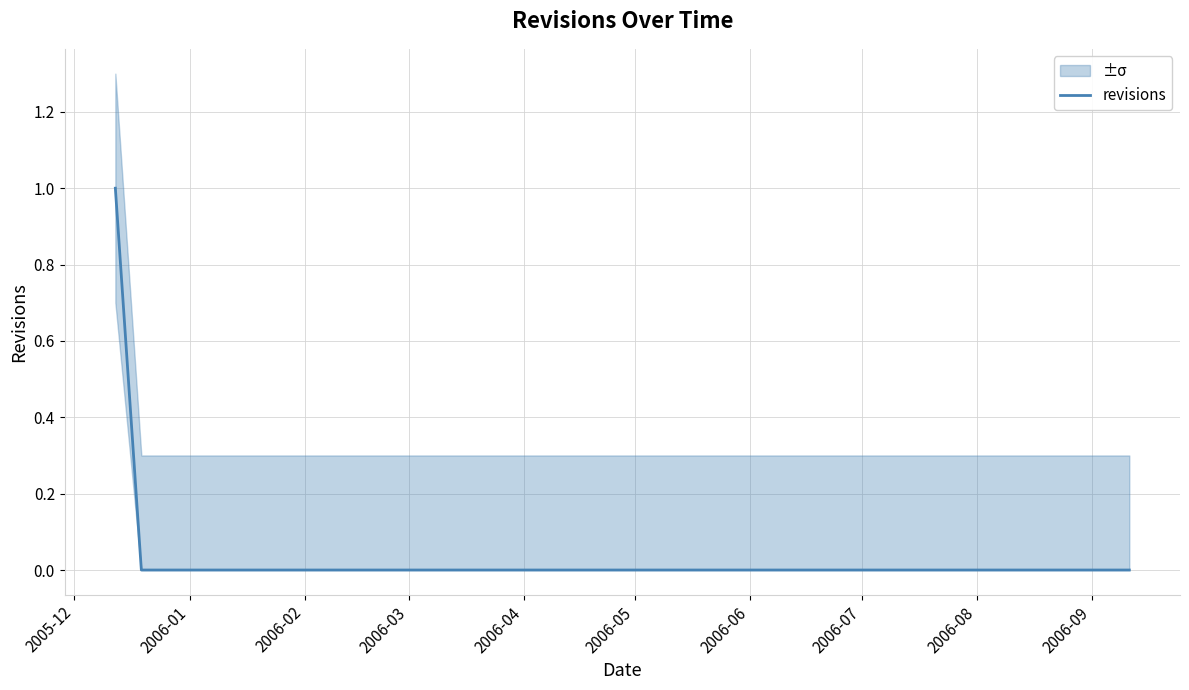

Reading left to right, extract all data points from this chart.

1	0	0	0	0	0	0	0	0	0	0	0	0	0	0	0	0	0	0	0	0	0	0	0	0	0	0	0	0	0	0	0	0	0	0	0	0	0	0	0